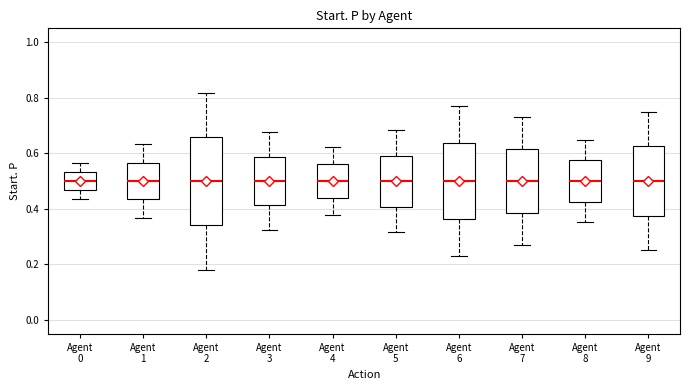

Reading left to right, transcribe this box plot: for each box, give where its median line is, the range the box spans, and where its two whiskers end, as read against the y-axis. The values are not printed on the chart, so give them approximately, as read against the axis.

Agent 0: median 0.50, box 0.46 to 0.54, whiskers 0.44 to 0.56
Agent 1: median 0.50, box 0.44 to 0.56, whiskers 0.36 to 0.64
Agent 2: median 0.50, box 0.34 to 0.66, whiskers 0.18 to 0.82
Agent 3: median 0.50, box 0.42 to 0.58, whiskers 0.32 to 0.68
Agent 4: median 0.50, box 0.44 to 0.56, whiskers 0.38 to 0.62
Agent 5: median 0.50, box 0.40 to 0.60, whiskers 0.32 to 0.68
Agent 6: median 0.50, box 0.36 to 0.64, whiskers 0.22 to 0.78
Agent 7: median 0.50, box 0.38 to 0.62, whiskers 0.26 to 0.74
Agent 8: median 0.50, box 0.42 to 0.58, whiskers 0.36 to 0.64
Agent 9: median 0.50, box 0.38 to 0.62, whiskers 0.26 to 0.74